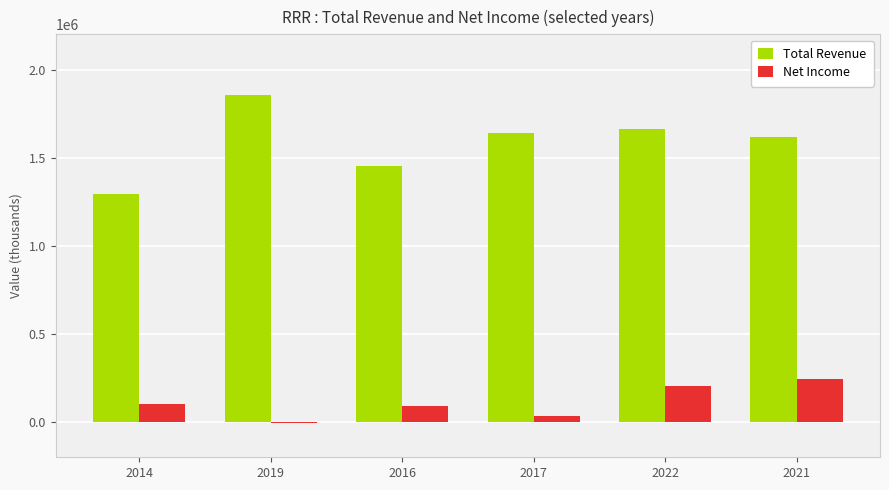

Is the value of Net Income at 2017 greater than the value of Total Revenue at 2016?

No